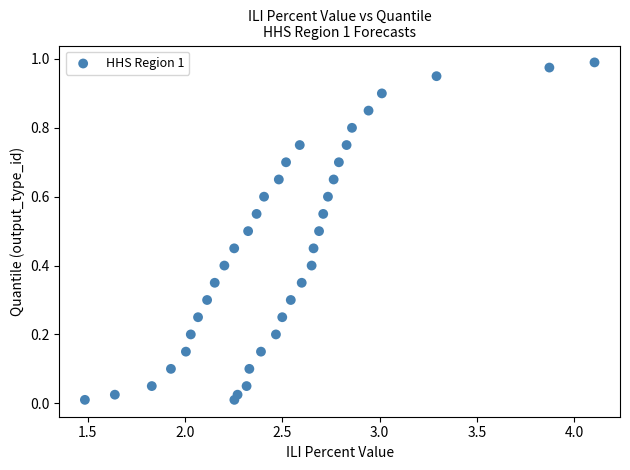

What is the range of X values (max minus min)?

2.6